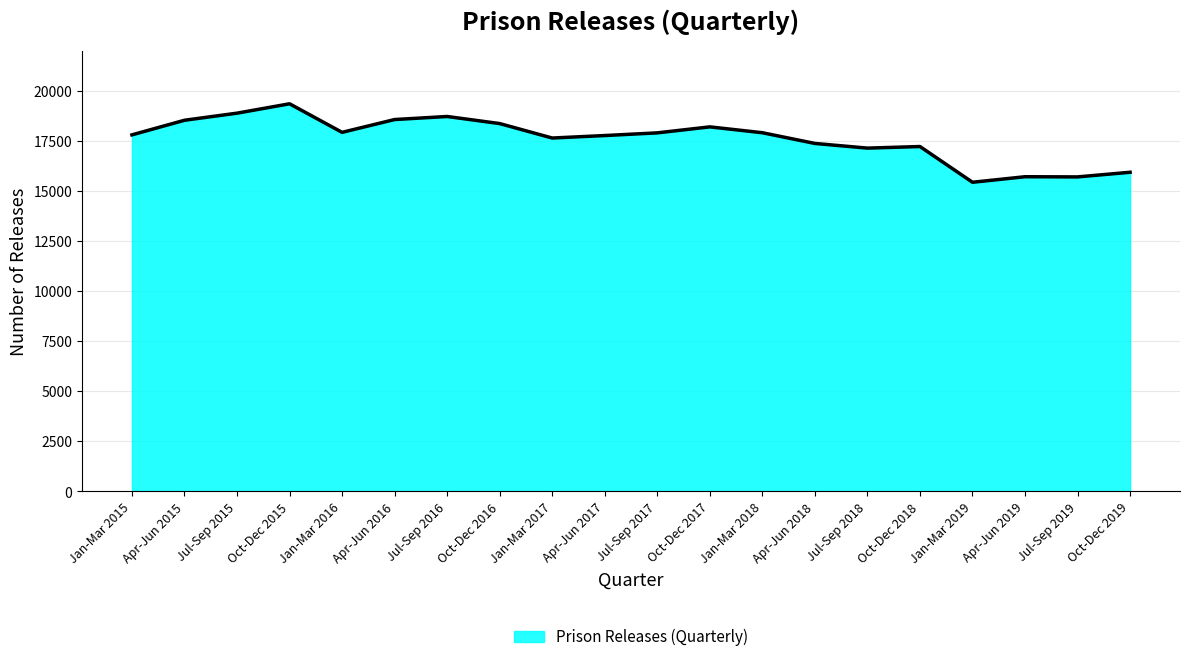

True or false: the data shows 4599 at Jan-Mar 2016.

False